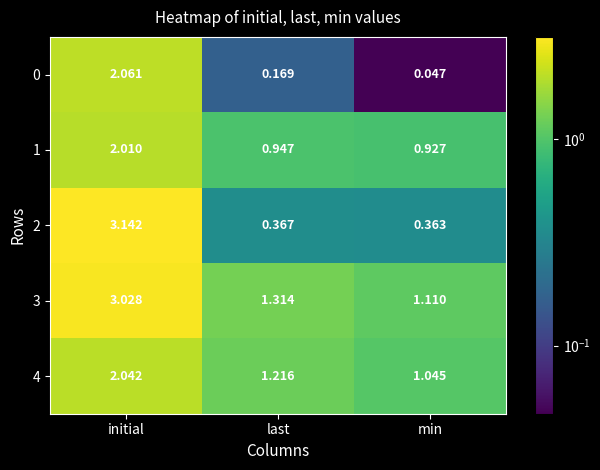

Which category has the lowest value across all series?

min